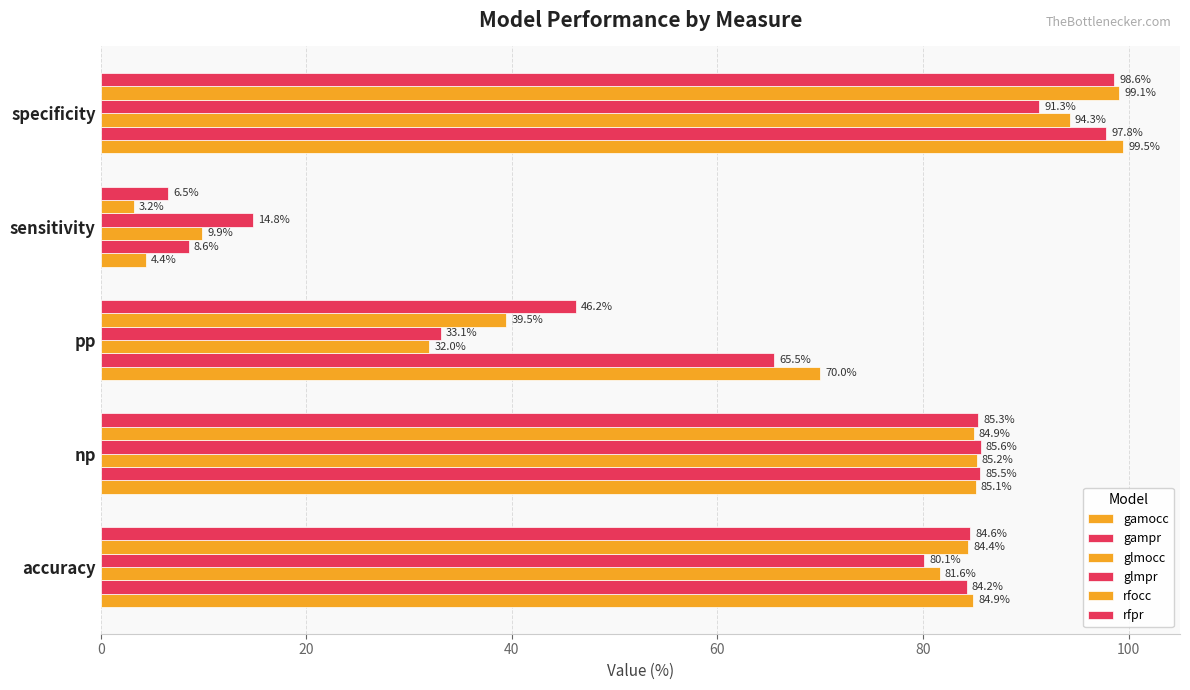

What is the smallest value displayed?

3.2